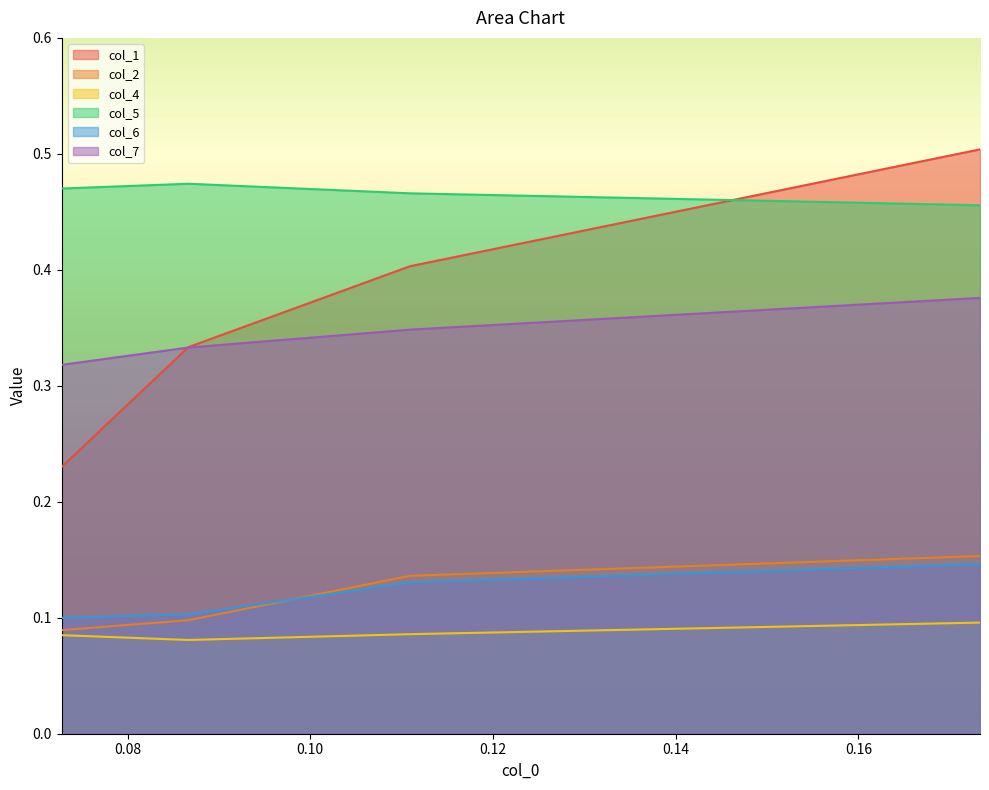

The value of col_1 at 0.173310225 is 0.5. True or false?

True